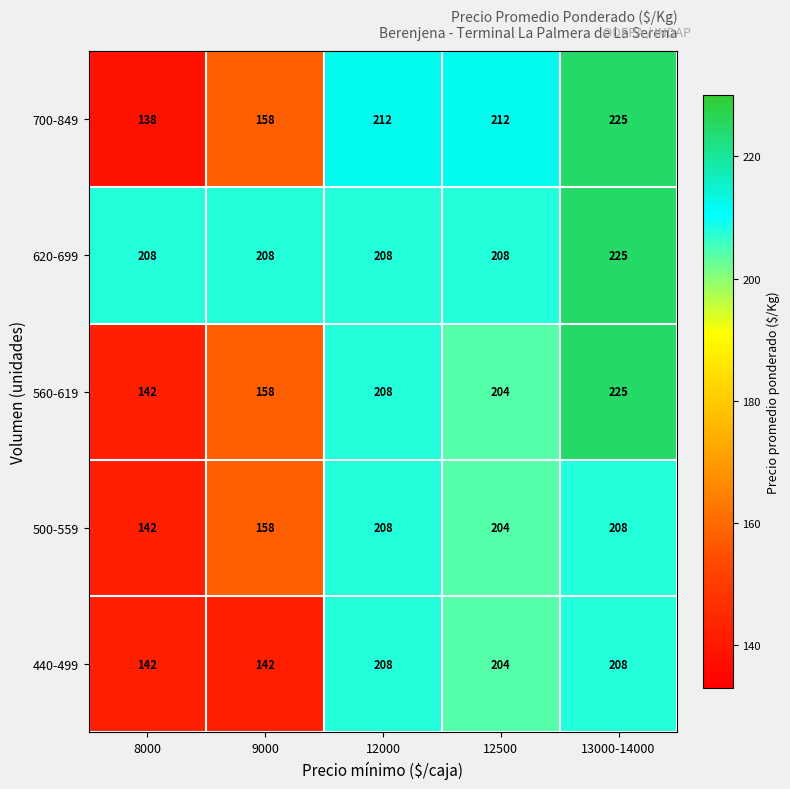

Reading left to right, what are all the values shown in this chart?

700-849: 8000=138	9000=158	12000=212	12500=212	13000-14000=225
620-699: 8000=208	9000=208	12000=208	12500=208	13000-14000=225
560-619: 8000=142	9000=158	12000=208	12500=204	13000-14000=225
500-559: 8000=142	9000=158	12000=208	12500=204	13000-14000=208
440-499: 8000=142	9000=142	12000=208	12500=204	13000-14000=208